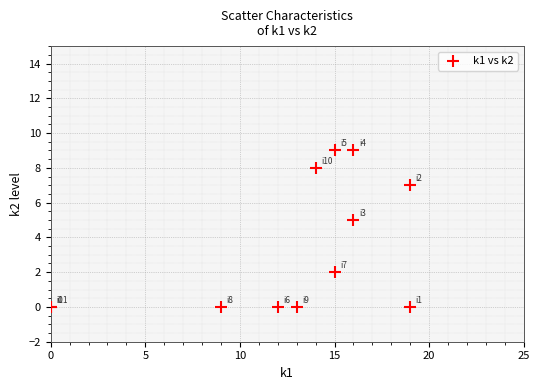

What Y value in the scatter plot is closest to 4?

5